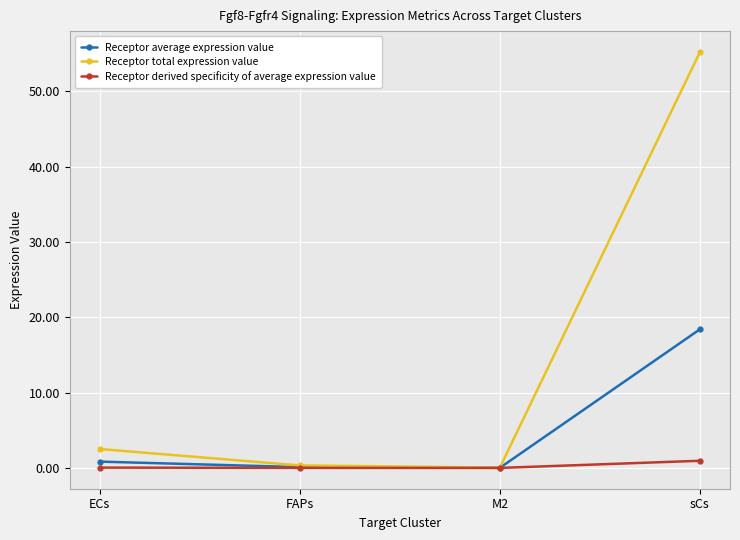

At which label does Receptor average expression value reach its peak?

sCs